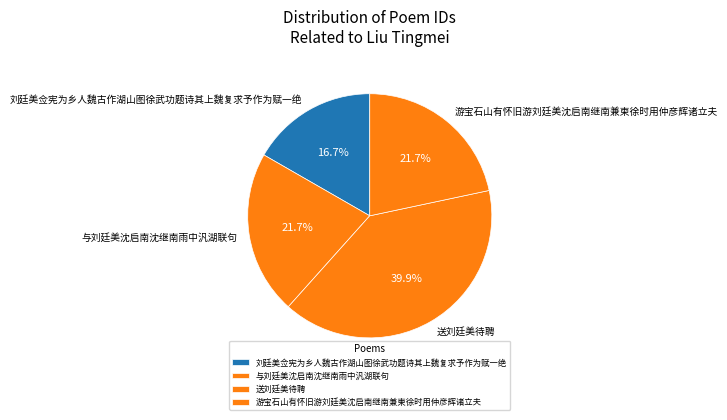

Approximately how many times larger is the value at 送刘廷美待聘 compared to 刘廷美佥宪为乡人魏古作湖山图徐武功题诗其上魏复求予作为赋一绝?

2.4